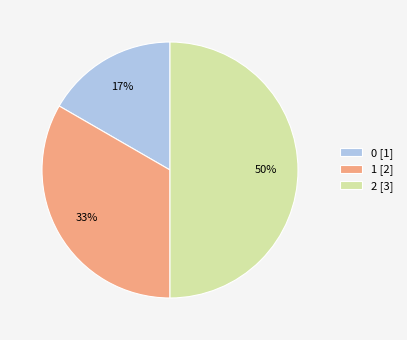

To the nearest percent, what percentage of the pie is 1?

33%